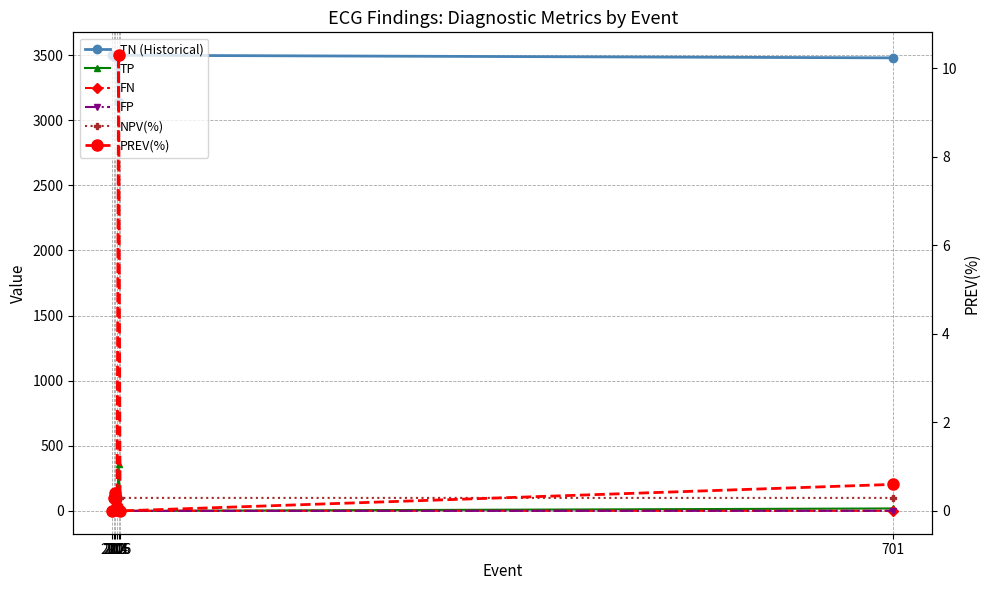

Does the chart display data point markers on the line(s)?

Yes